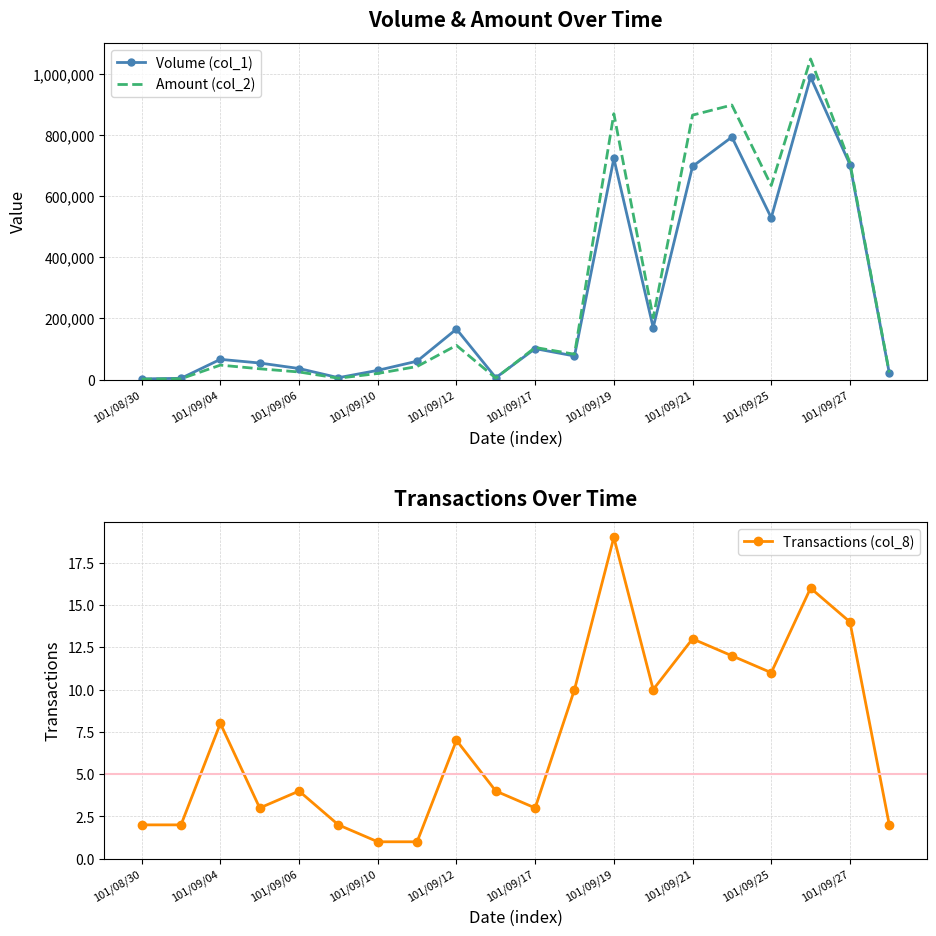

At which label does Transactions (col_8) reach its peak?

101/09/19